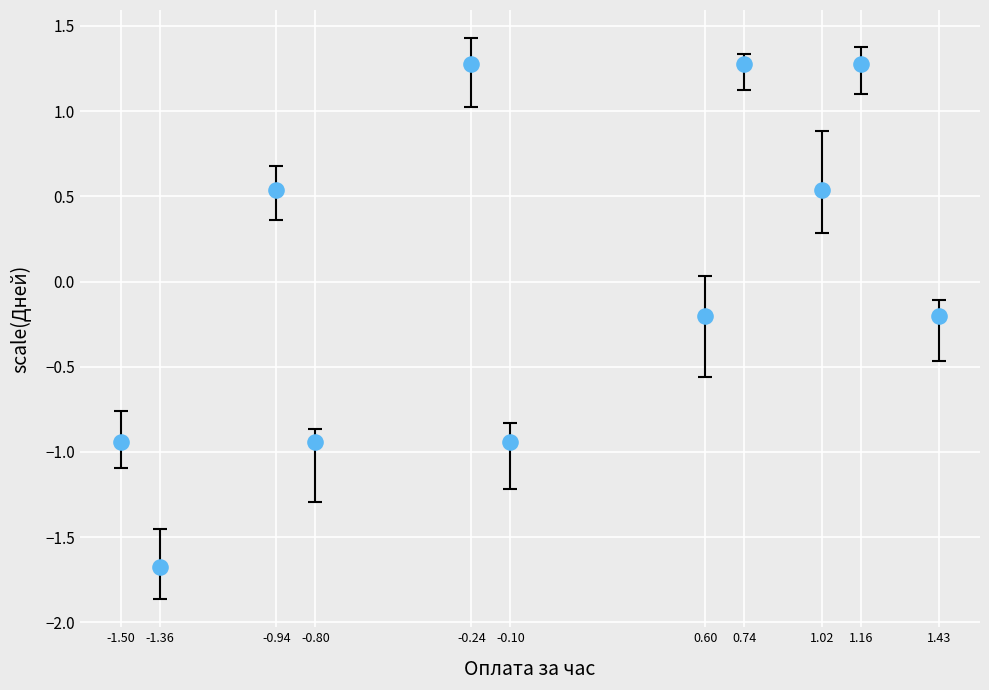

What is the range of Y values (max minus min)?

3.0